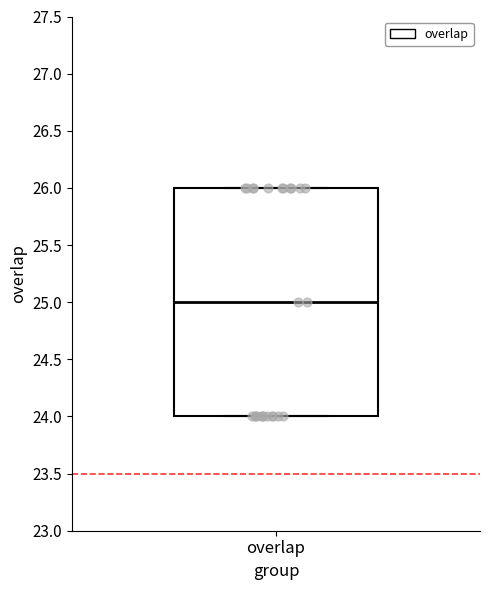

Read this box plot against the y-axis: the position of the median line, the range covered by the box, and the ends of both whiskers. The values are not printed on the chart, so give them approximately, as read against the axis.

median 25, box 24 to 26, whiskers 24 to 26